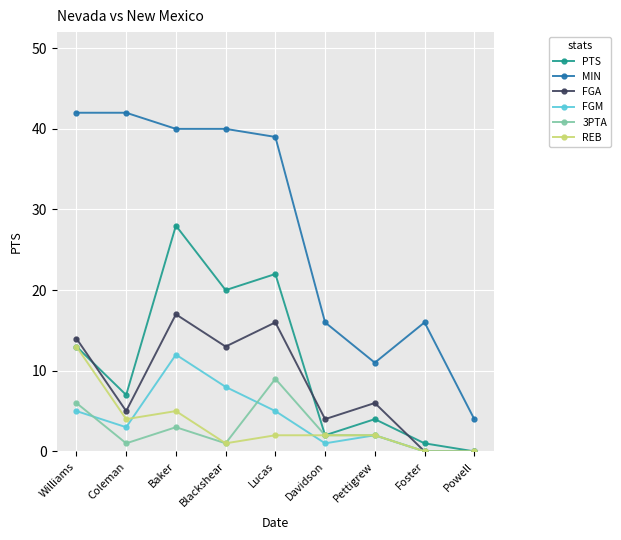

What is the highest value of the REB series?

13